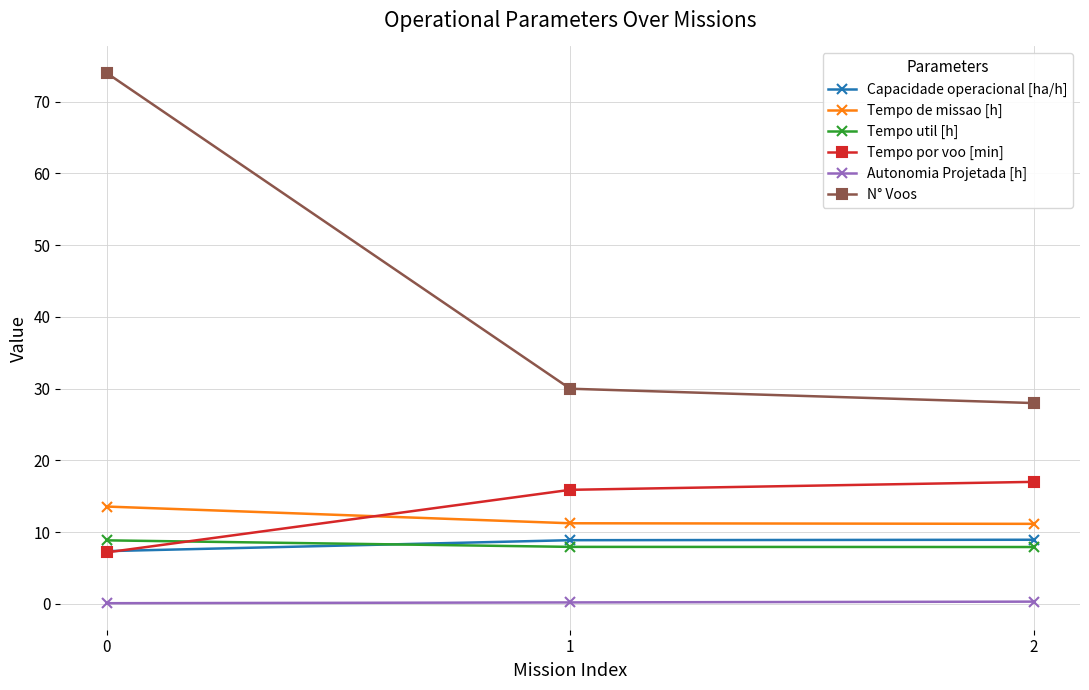

What is the value of the Tempo por voo [min] point at the 3rd from the left?

17.0